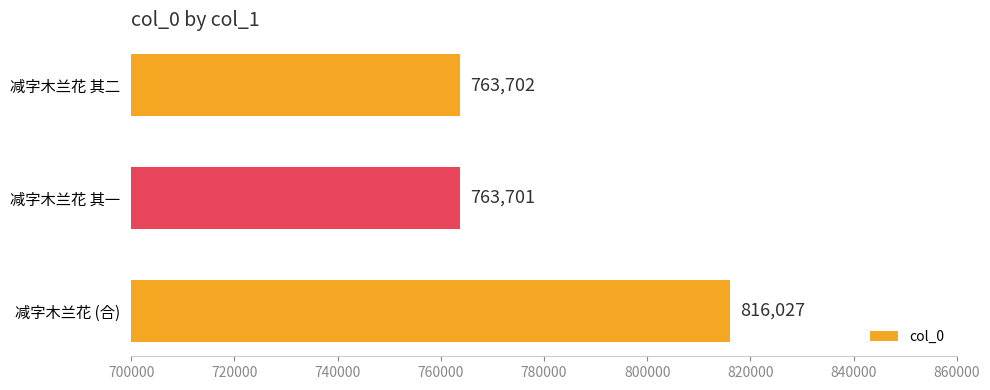

What is the sum of the values at 减字木兰花 其一 and 减字木兰花 其二?

1527403